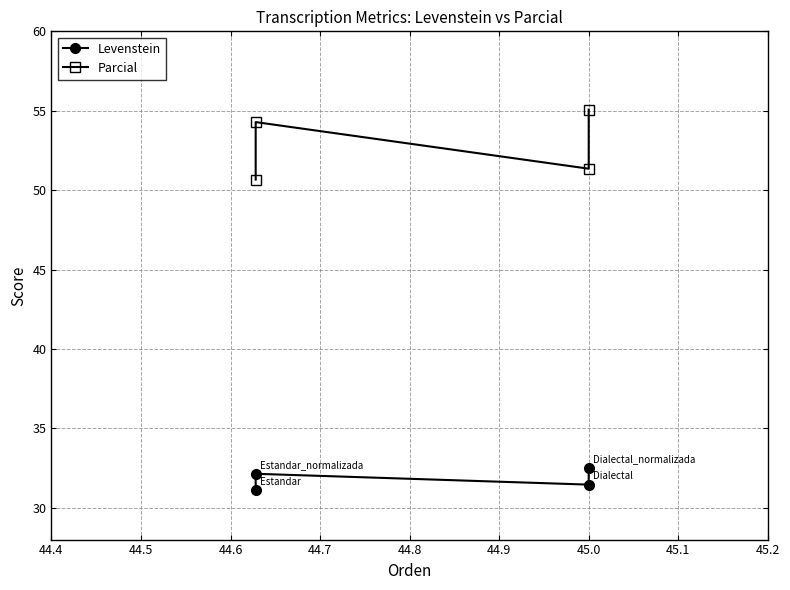

True or false: Parcial and Levenstein cross at least once.

False